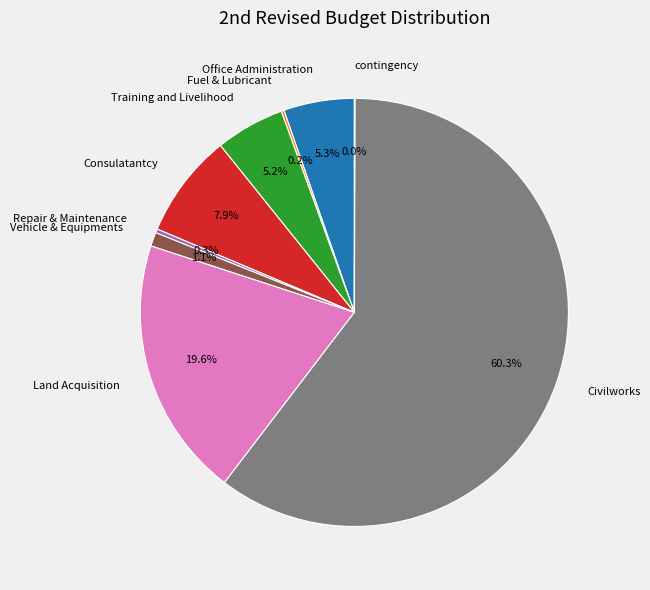

True or false: Land Acquisition accounts for 20% of the total.

True